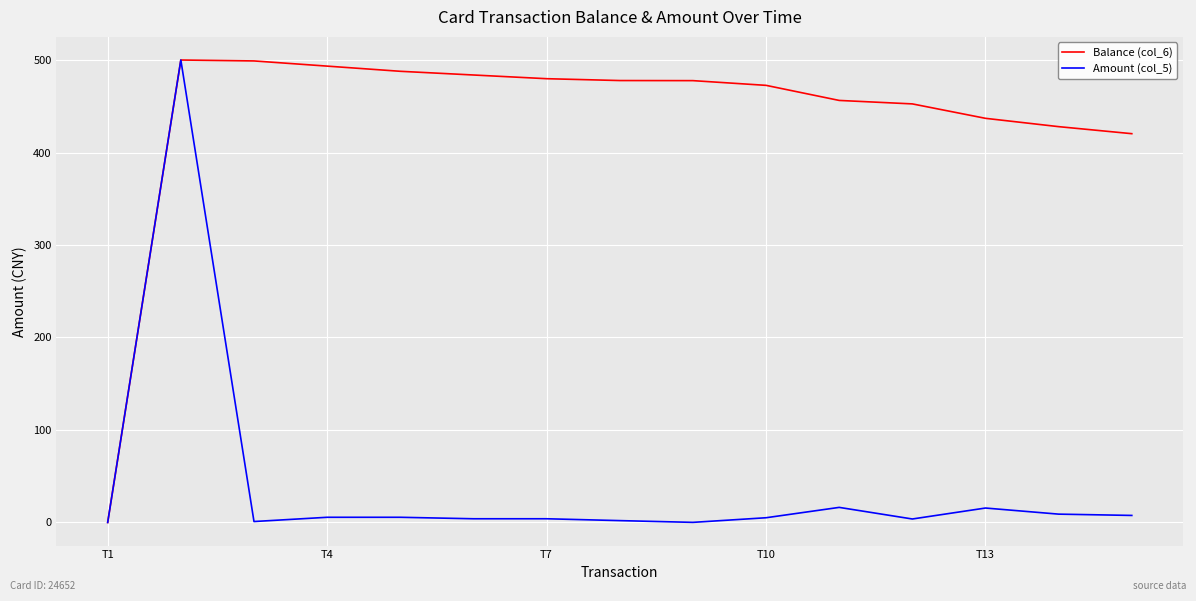

What is the greatest value displayed?

500.0